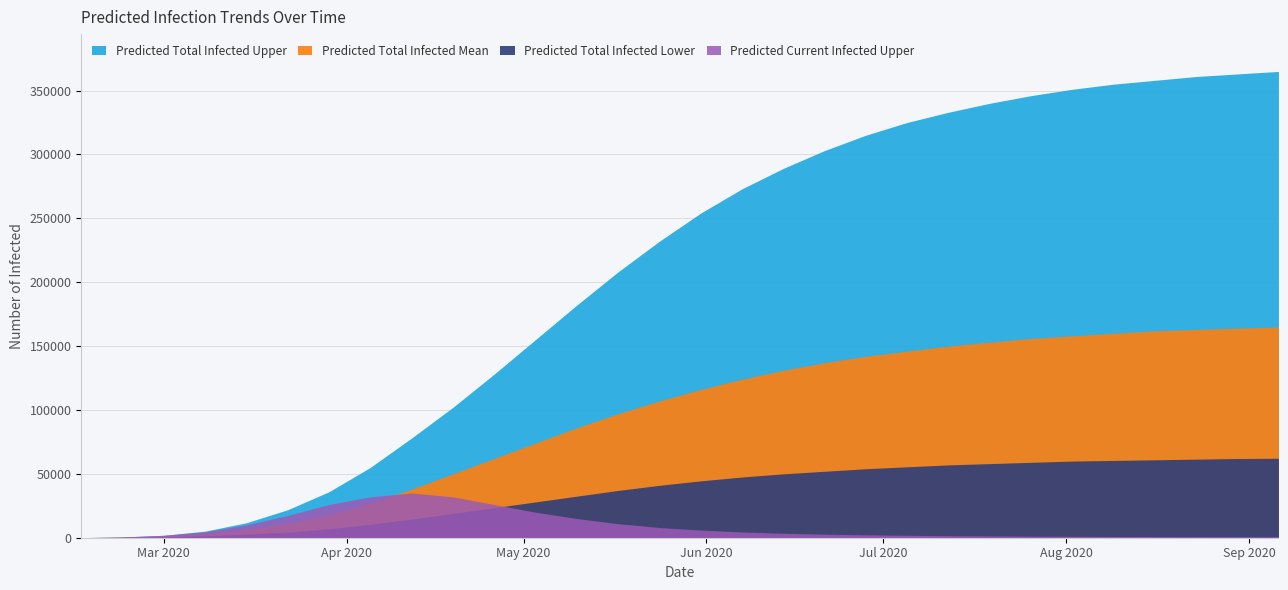

What is the difference between the second highest and minimum values in the Predicted Current Infected Upper series?

31926